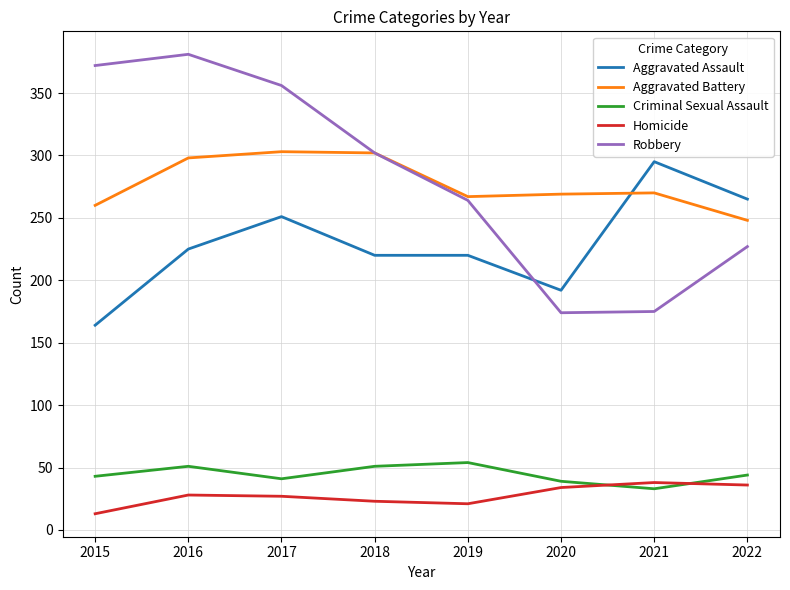

List the series in order of their peak value, lowest first.

Homicide, Criminal Sexual Assault, Aggravated Assault, Aggravated Battery, Robbery